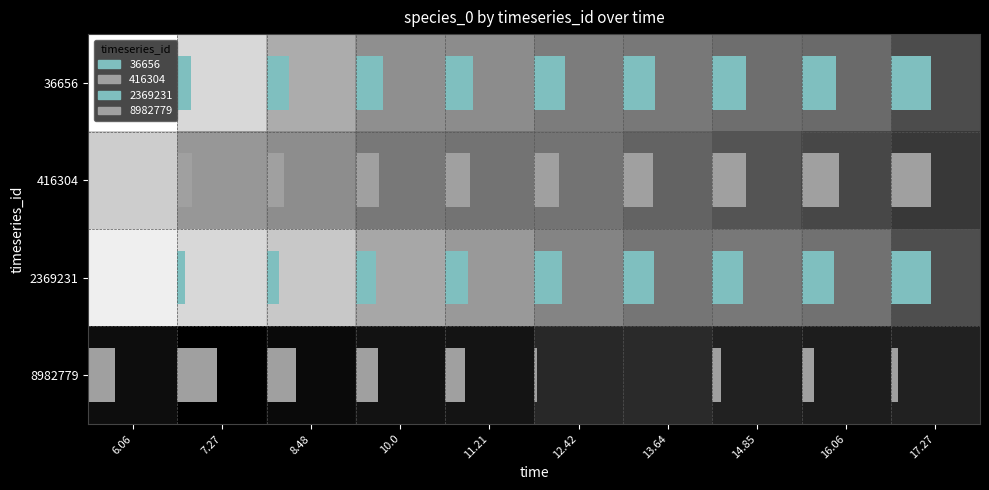

Is it true that 8982779 equals 0.4 at 7.27?

False